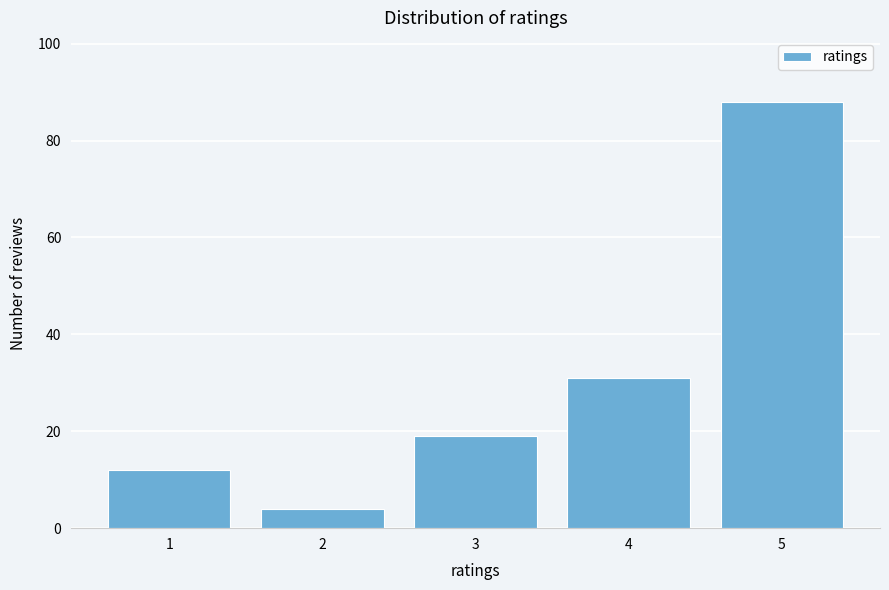

Reading left to right, transcribe all the data shown in this chart.

12	4	19	31	88